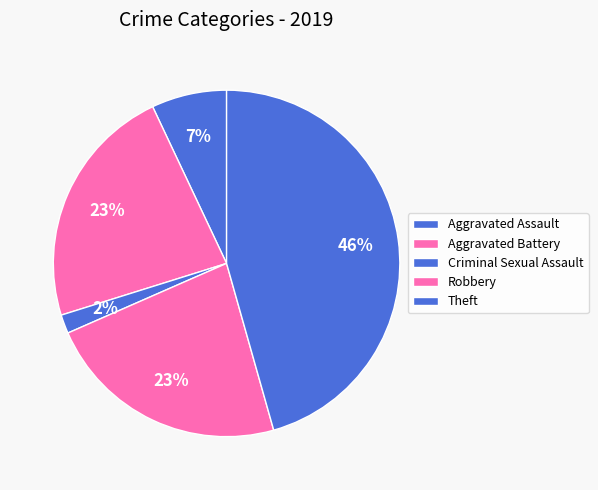

How many slices are in this pie chart?

5